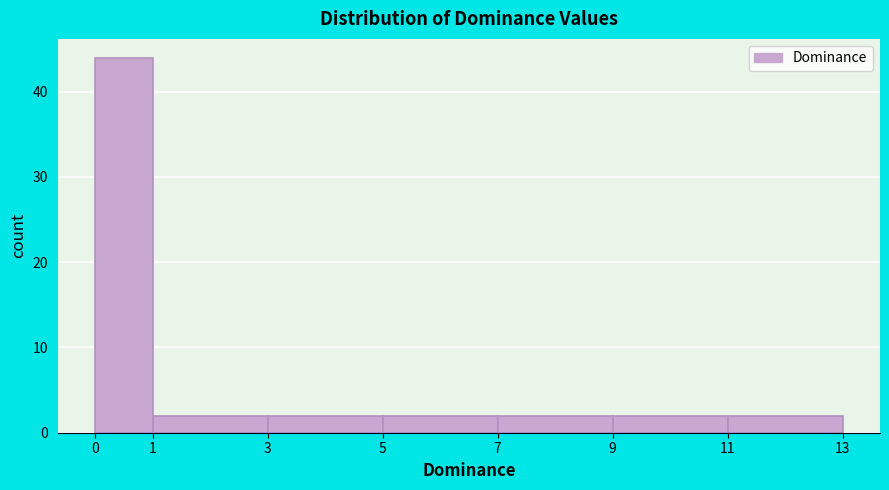

Reading left to right, transcribe this chart: for each bar, give the range it covers on the x-axis and its height. The values are not printed on the chart, so give them approximately, as read against the axis.

0 to 1: 44
1 to 3: 2
3 to 5: 2
5 to 7: 2
7 to 9: 2
9 to 11: 2
11 to 13: 2